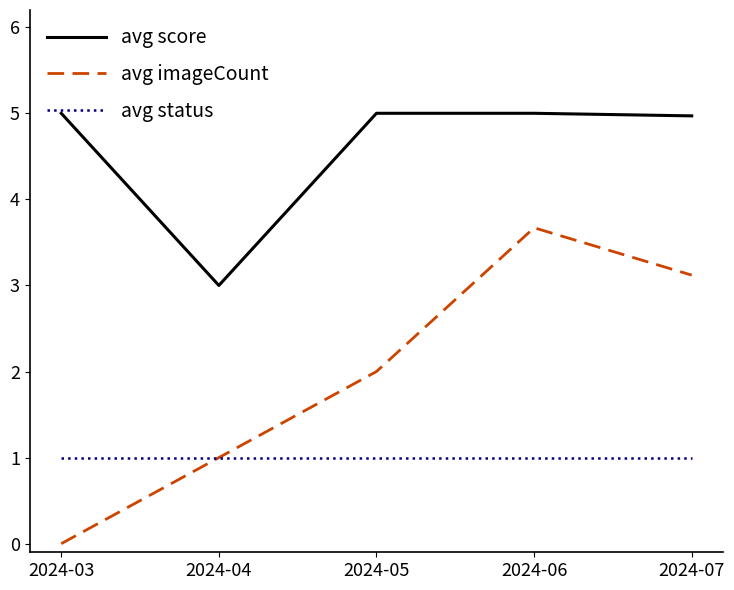

Reading left to right, list all the values displayed in this chart.

avg score: 2024-03=5.0	2024-04=3.0	2024-05=5.0	2024-06=5.0	2024-07=5.0
avg imageCount: 2024-03=0.0	2024-04=1.0	2024-05=2.0	2024-06=3.7	2024-07=3.1
avg status: 2024-03=1.0	2024-04=1.0	2024-05=1.0	2024-06=1.0	2024-07=1.0